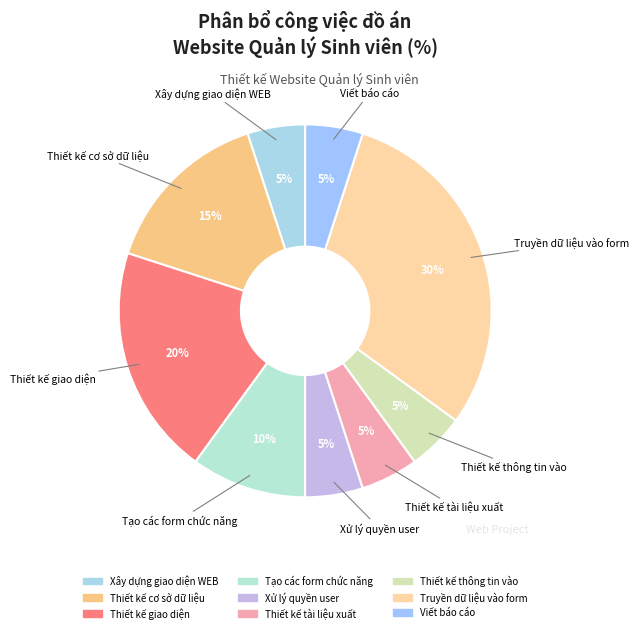

To the nearest percent, what is the combined percentage of Thiết kế thông tin vào and Truyền dữ liệu vào form?

35%